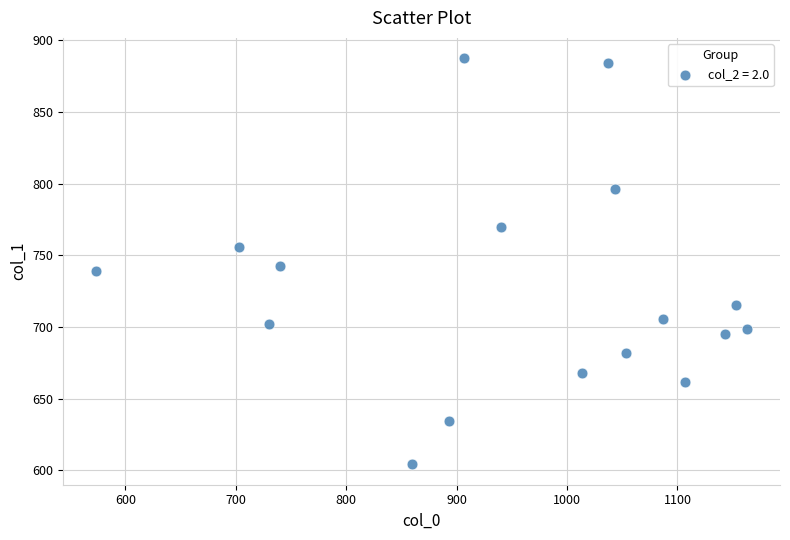

What is the range of Y values (max minus min)?

283.5